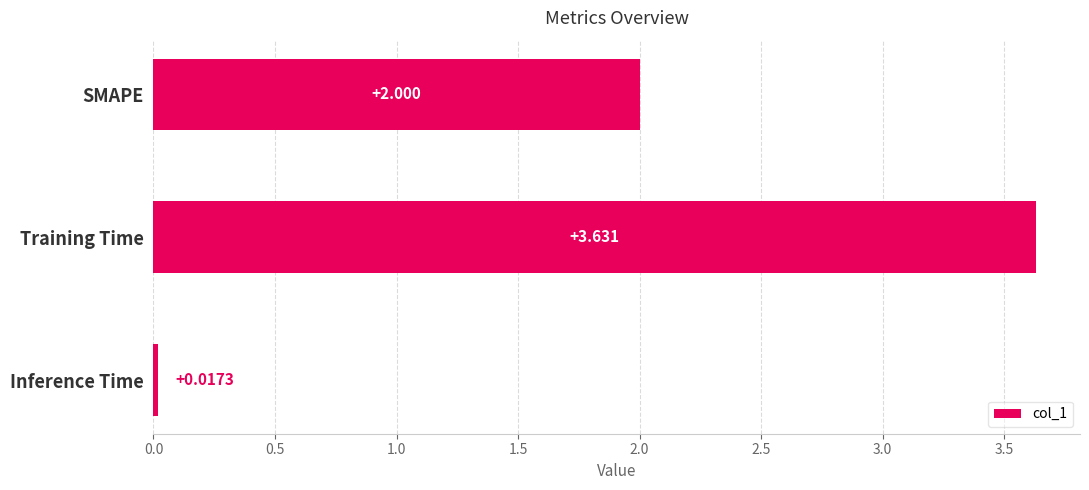

Which label corresponds to the smallest value in the chart?

Inference Time